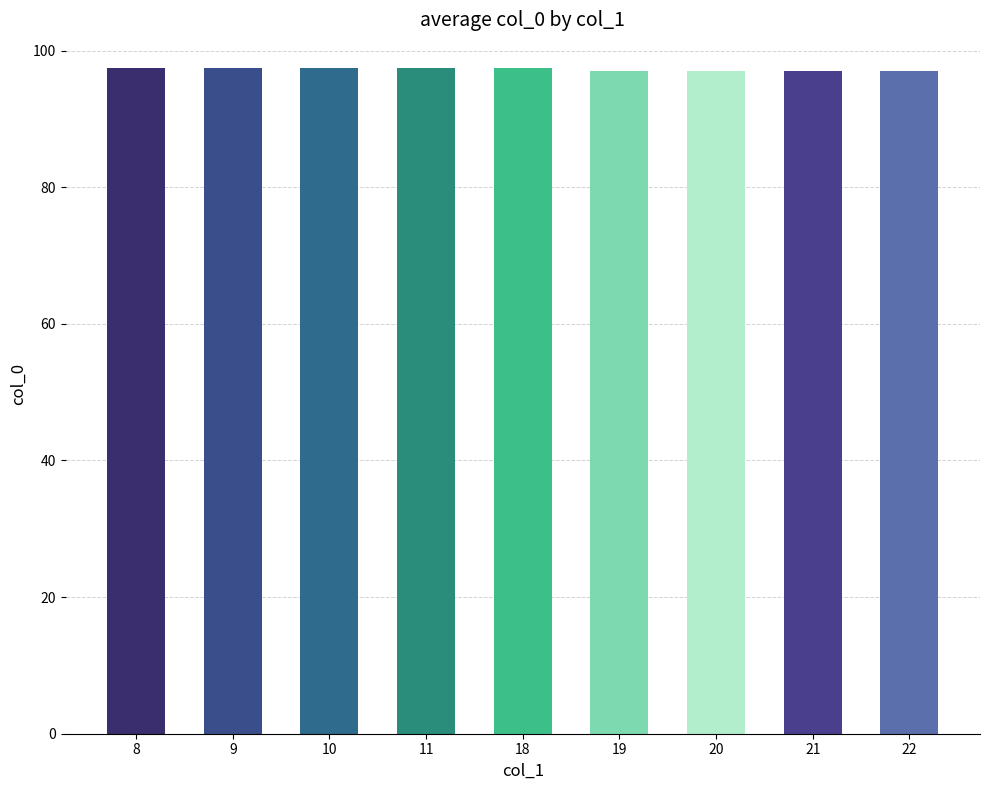

What is the ratio of the value at 11 to the value at 22?

1.0